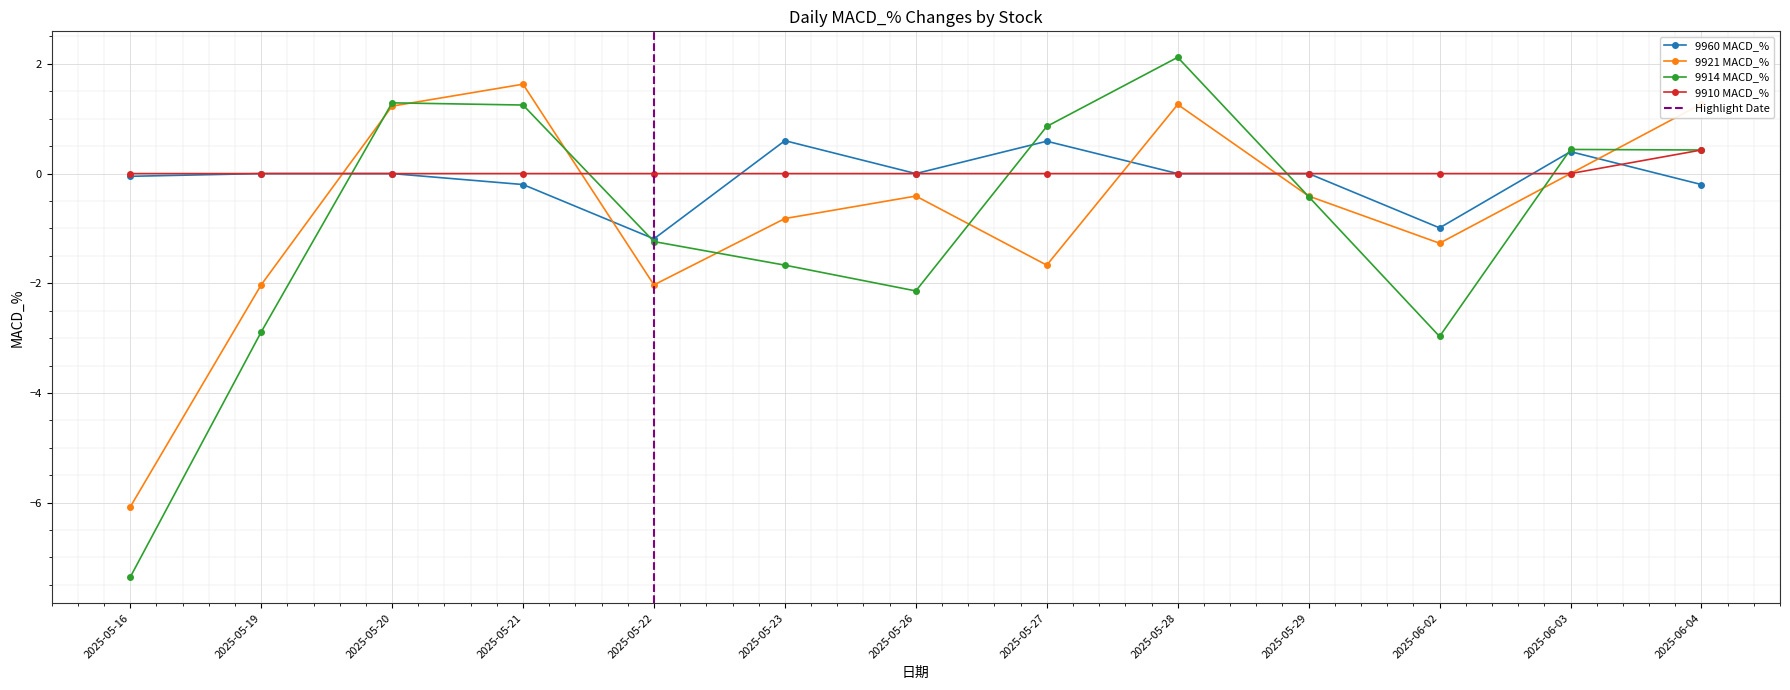

Count the number of data series in this chart.

4